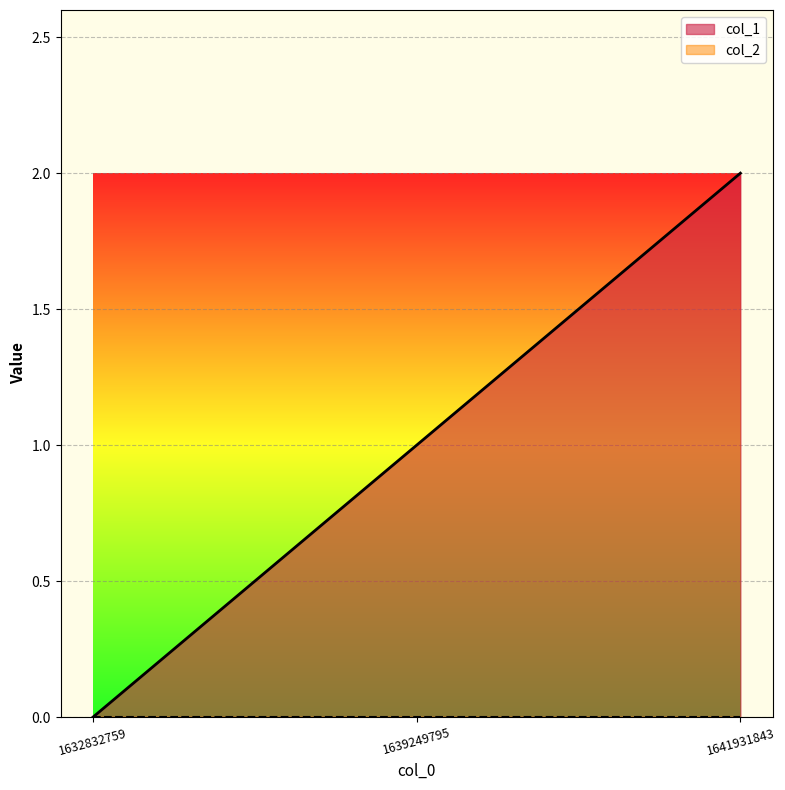

At which category does the chart reach its peak across all series?

1641931843